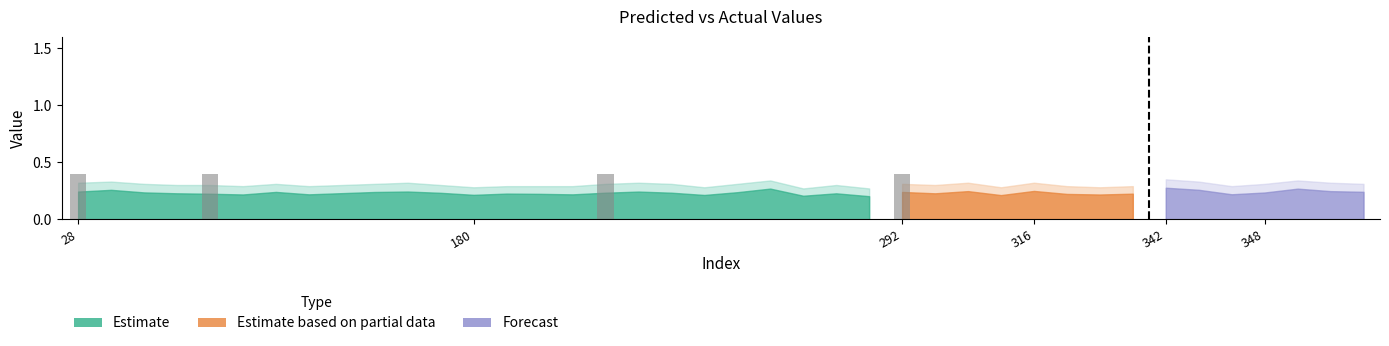

Are the bars grouped side by side (vs. stacked)?

Yes